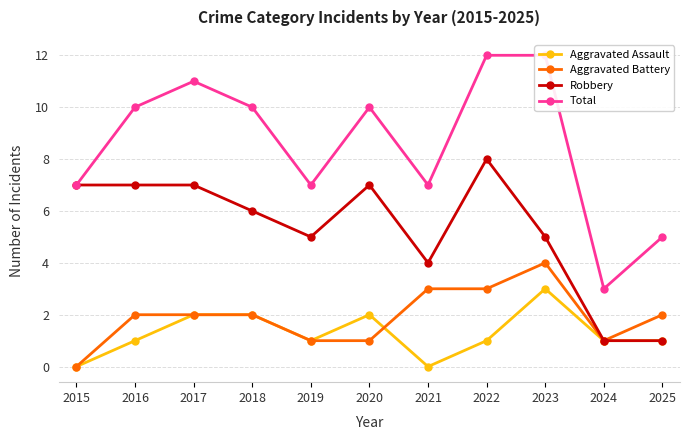

What is the value of the Total point at the 5th from the left?

7